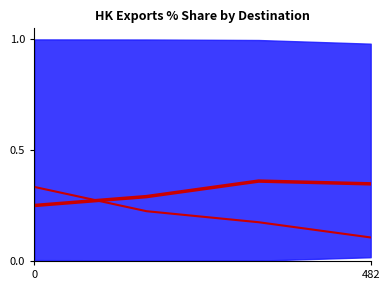

Between which two adjacent categories do U S A and CHINESE MAINLAND first intersect?

0 and 482